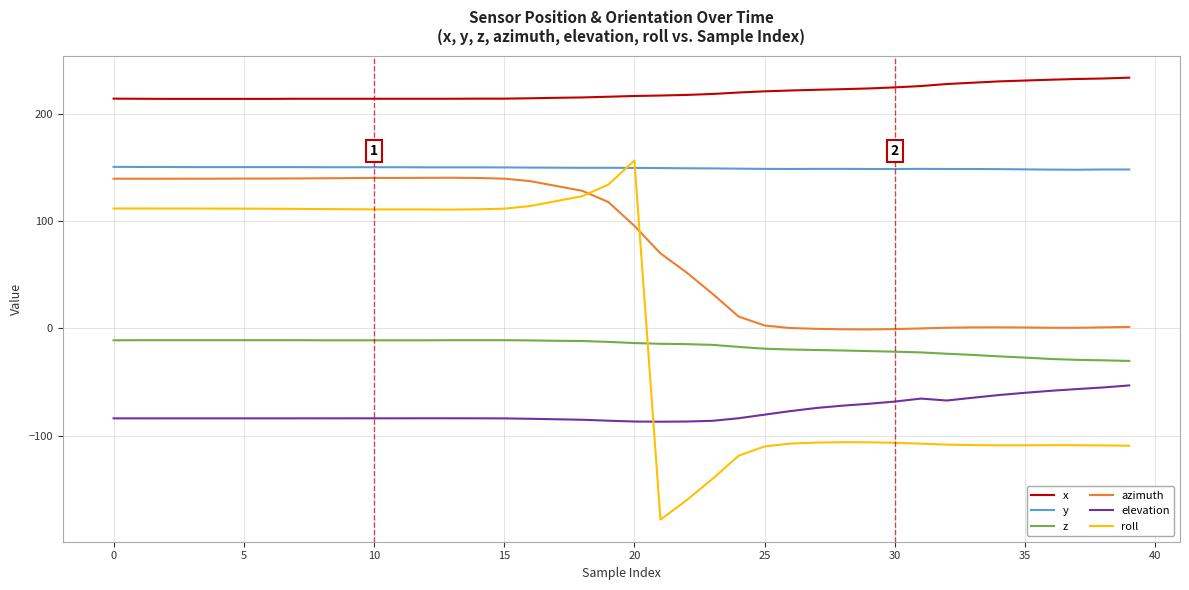

True or false: y and z intersect in this chart.

False